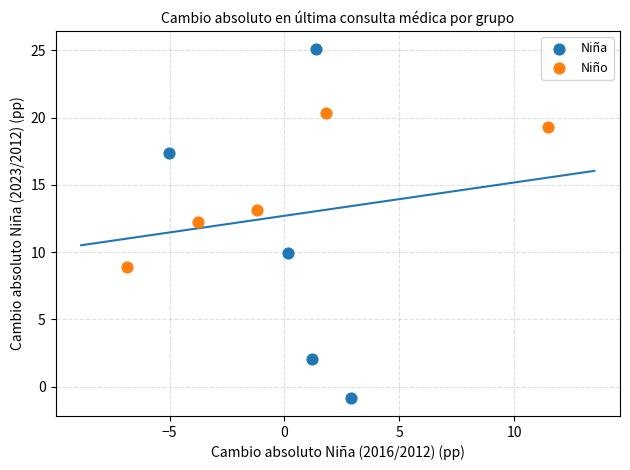

What are all the series names shown in the legend?

Niña, Niño